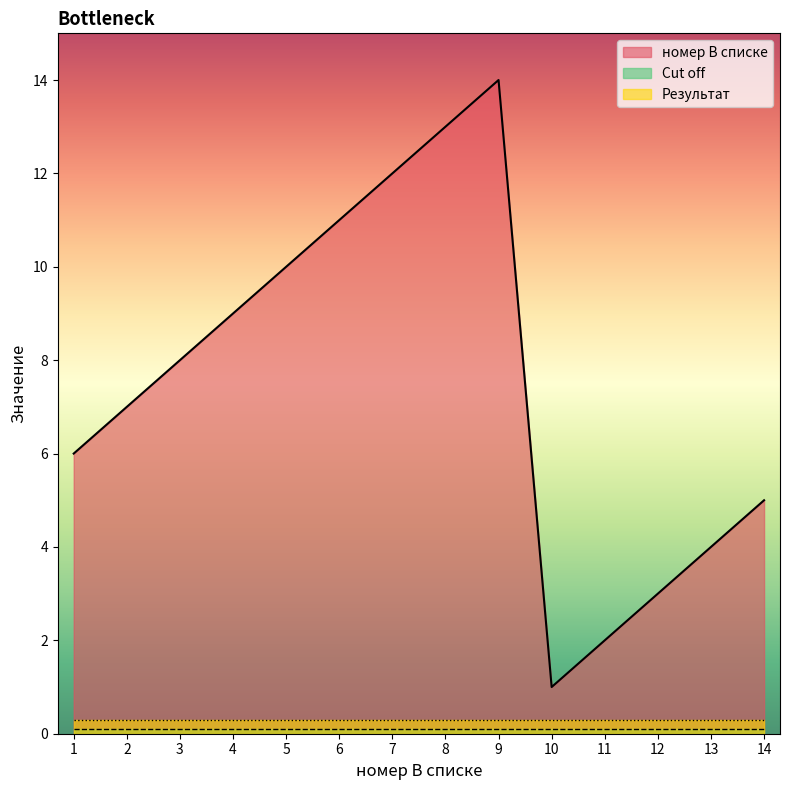

True or false: номер В списке has more than 0 points higher than both neighbors.

True